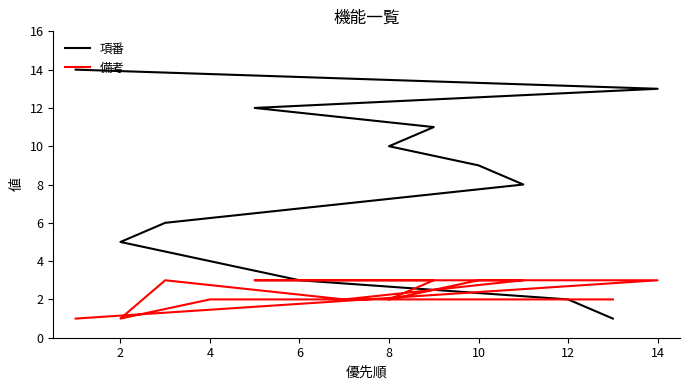

True or false: 備考 has a value of 5 at 14.

False